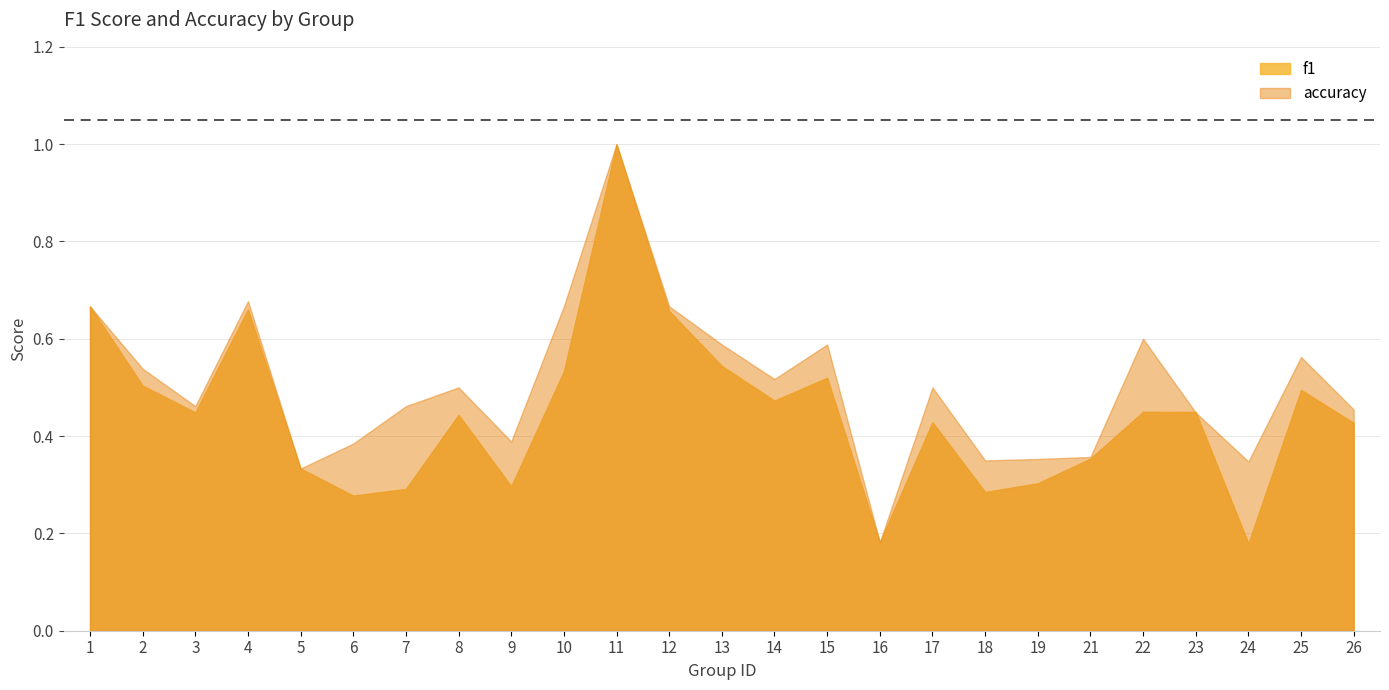

What is the sum of the f1 values at 16 and 24?

0.4